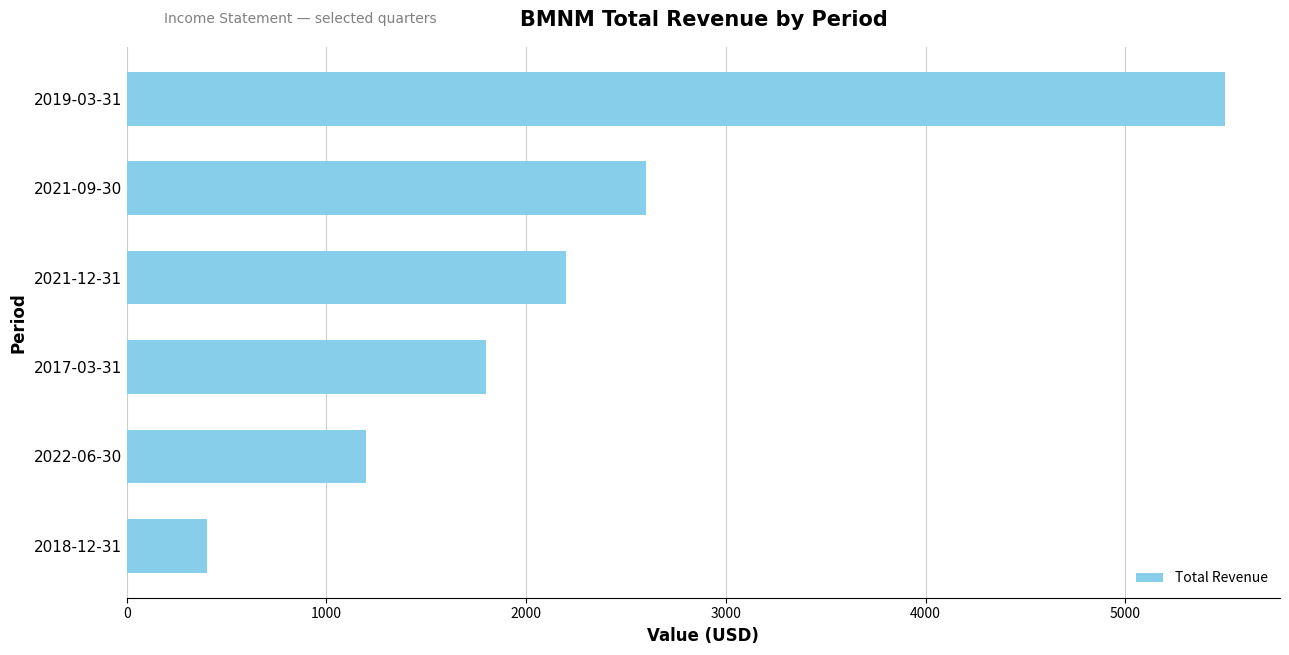

How many bars are there in total?

6